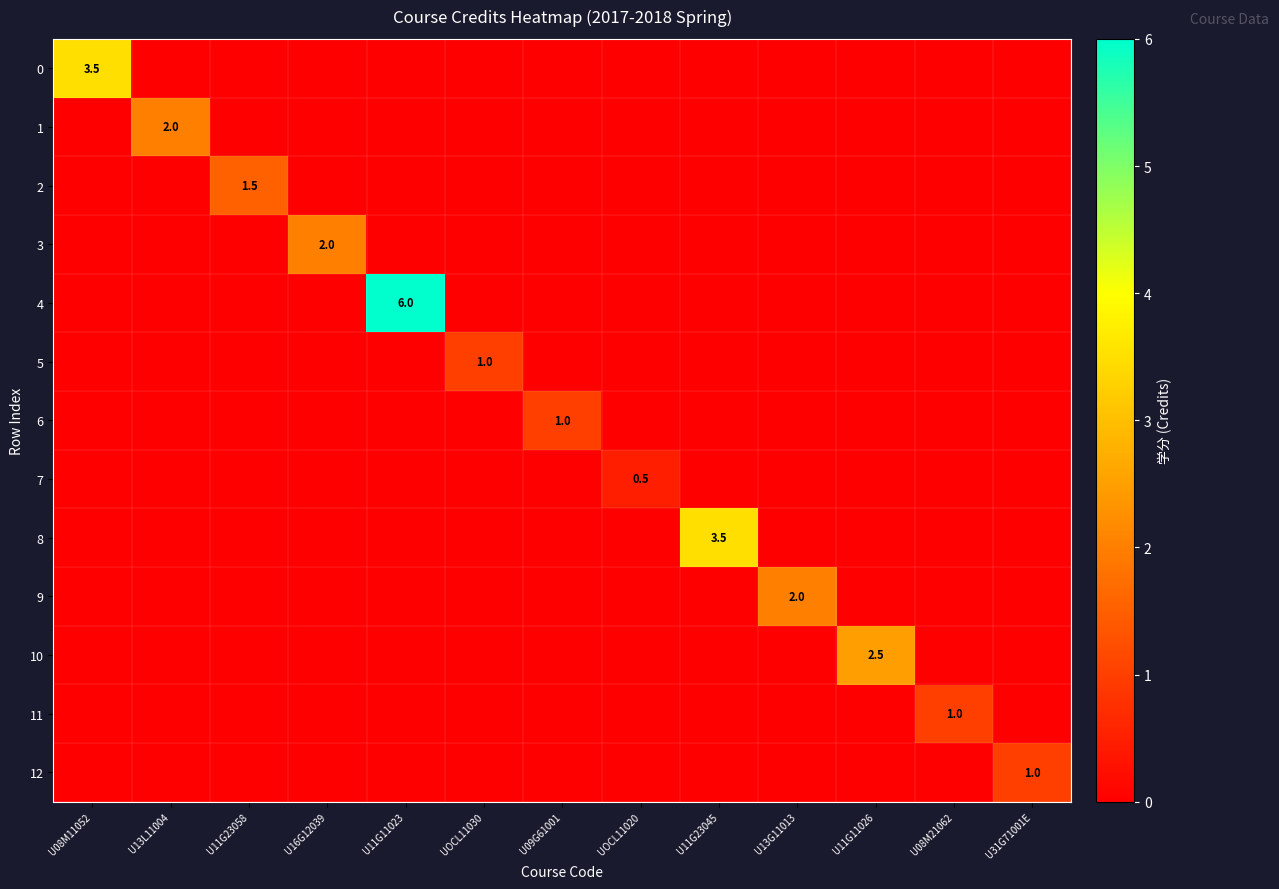

Which label corresponds to the largest value in the chart?

U11G11023